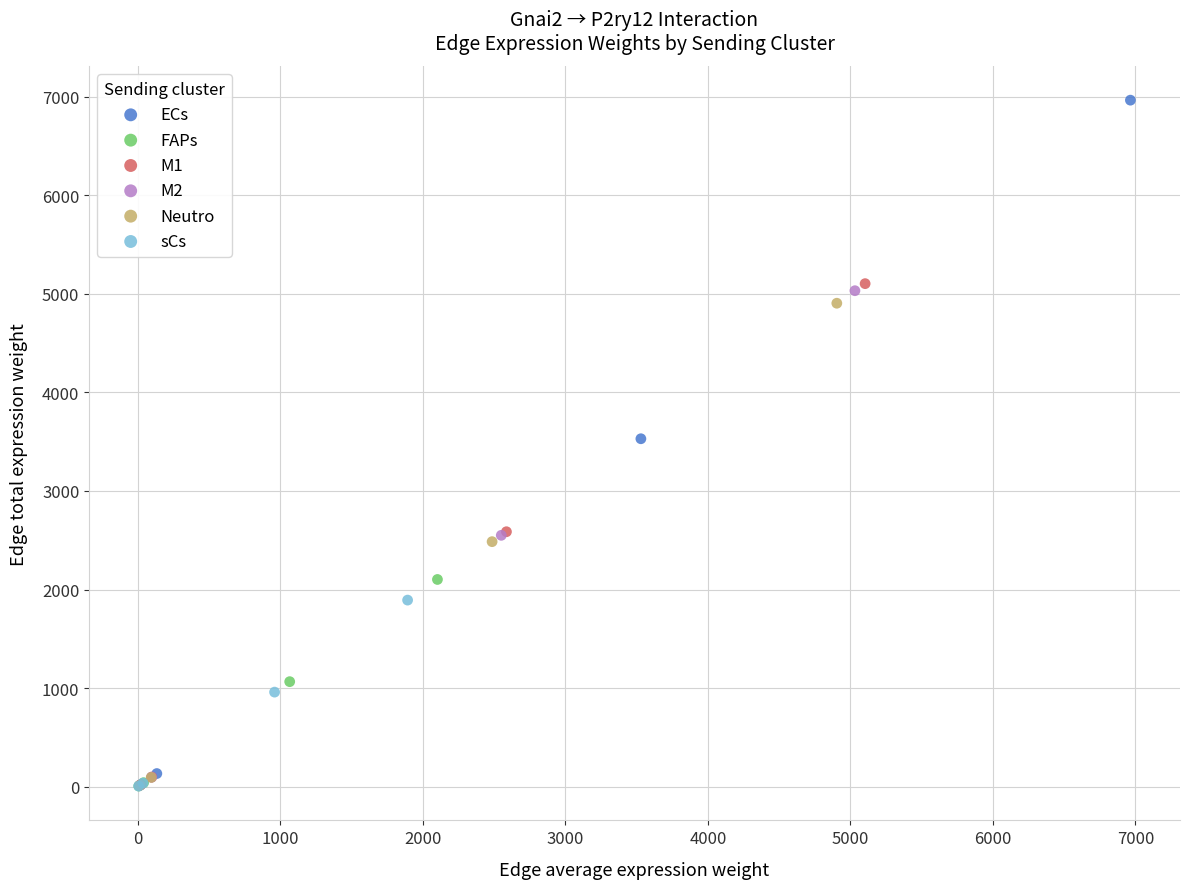

Which series contains the highest Y value?

ECs